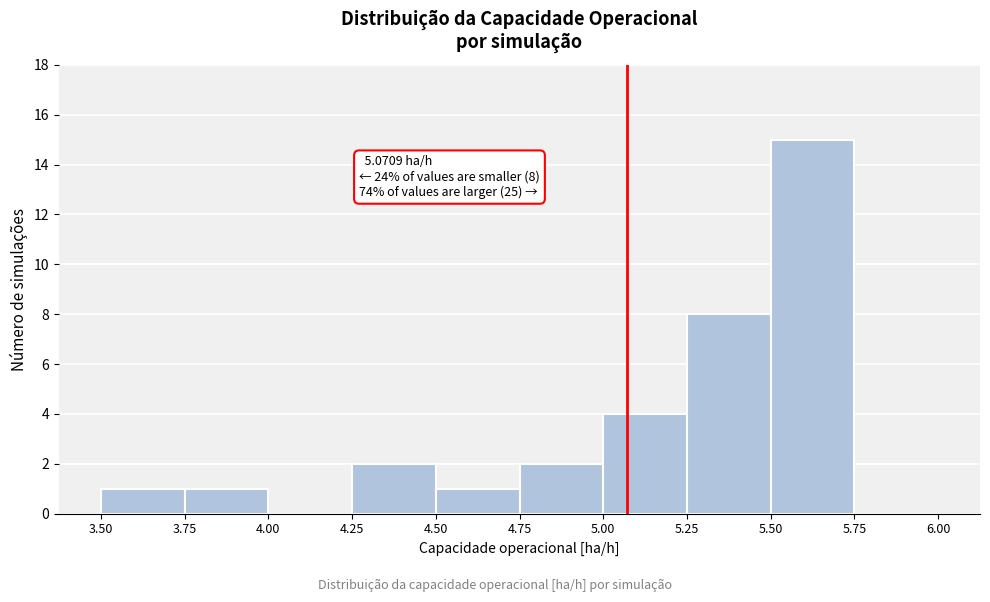

Over which range of the x-axis is the bar tallest?

5.50 to 5.75